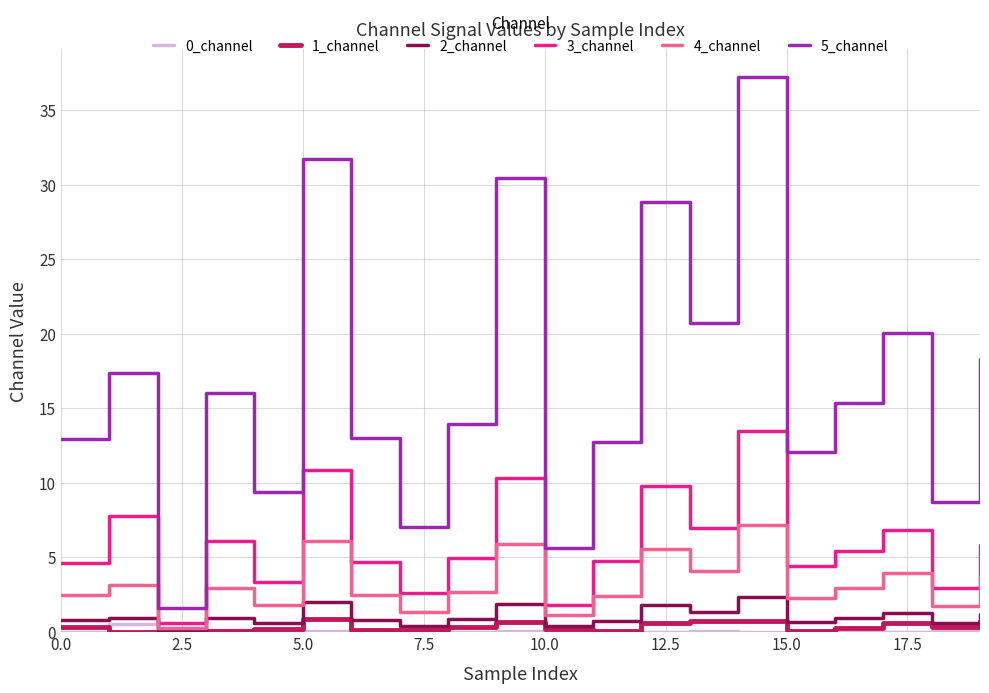

Which series has the largest total across all categories?

5_channel